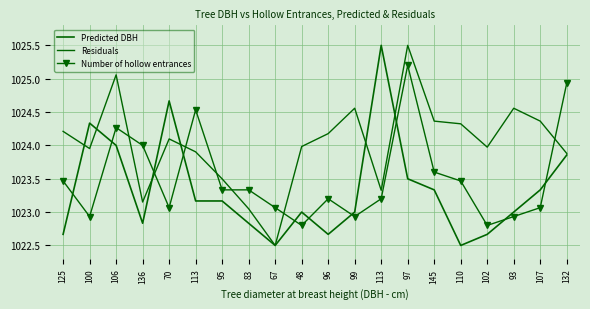

Between which two adjacent categories do Predicted DBH and Residuals first intersect?

125 and 100